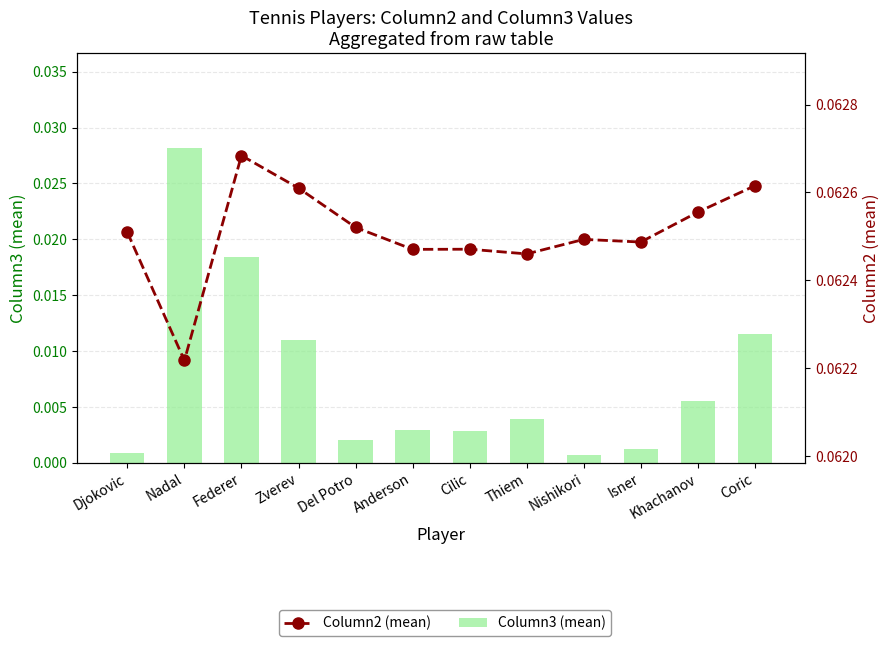

Rank the series by their maximum value, from lowest to highest.

Column3 (mean), Column2 (mean)